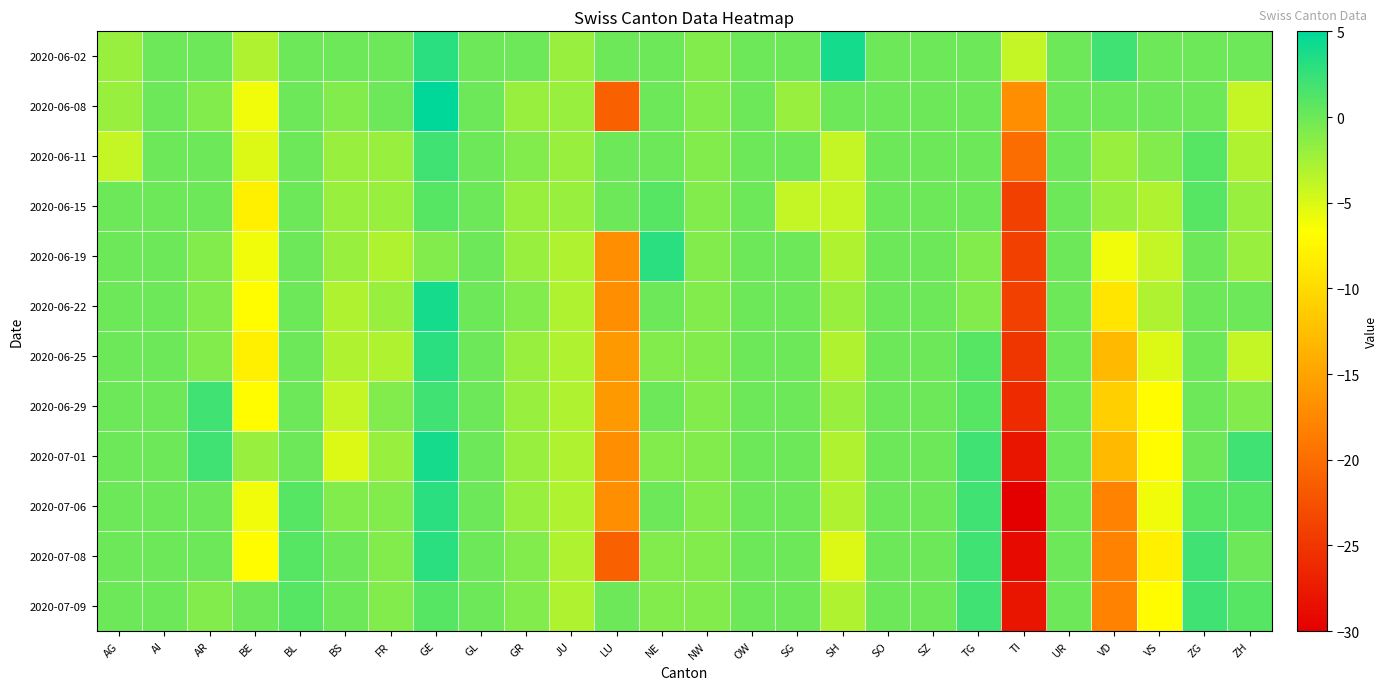

At OW, list the series in order from smallest to largest.

2020-06-02, 2020-06-08, 2020-06-11, 2020-06-15, 2020-06-19, 2020-06-22, 2020-06-25, 2020-06-29, 2020-07-01, 2020-07-06, 2020-07-08, 2020-07-09